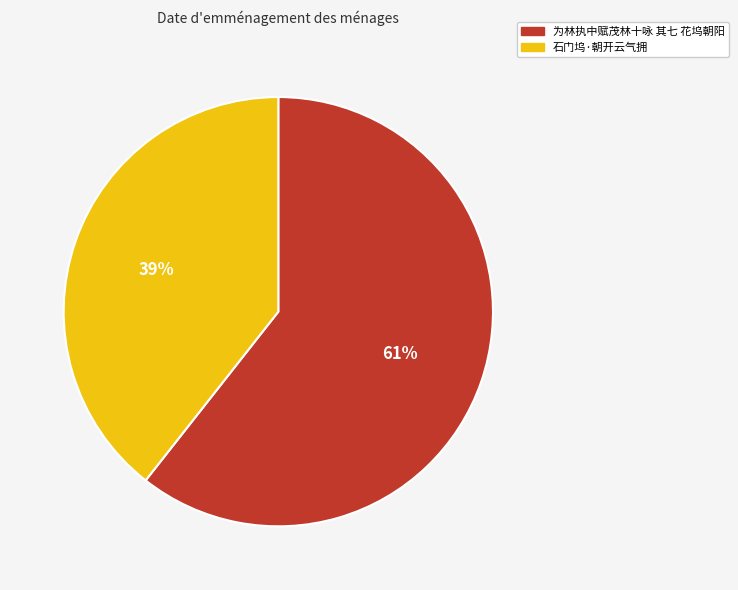

The 石门坞·朝开云气拥 slice represents 46% of the pie. True or false?

False